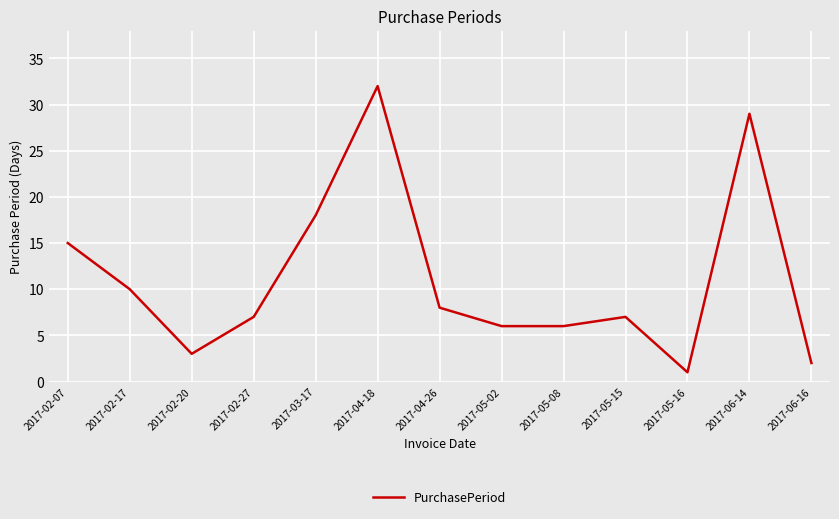

Reading left to right, extract all data points from this chart.

2017-02-07=15	2017-02-17=10	2017-02-20=3	2017-02-27=7	2017-03-17=18	2017-04-18=32	2017-04-26=8	2017-05-02=6	2017-05-08=6	2017-05-15=7	2017-05-16=1	2017-06-14=29	2017-06-16=2